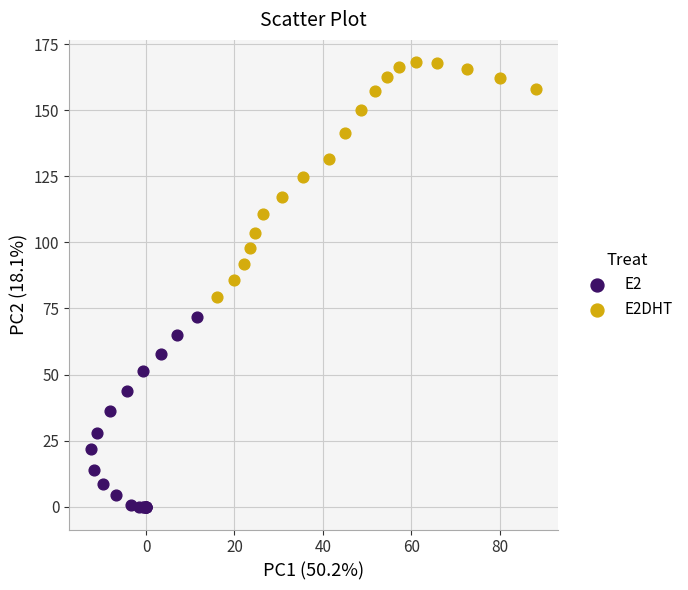

Which series contains the lowest Y value?

E2